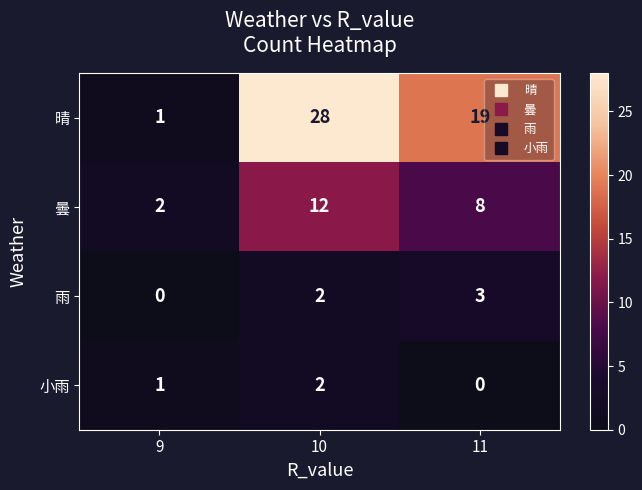

Reading left to right, what are all the values shown in this chart?

晴: 1	28	19
曇: 2	12	8
雨: 0	2	3
小雨: 1	2	0